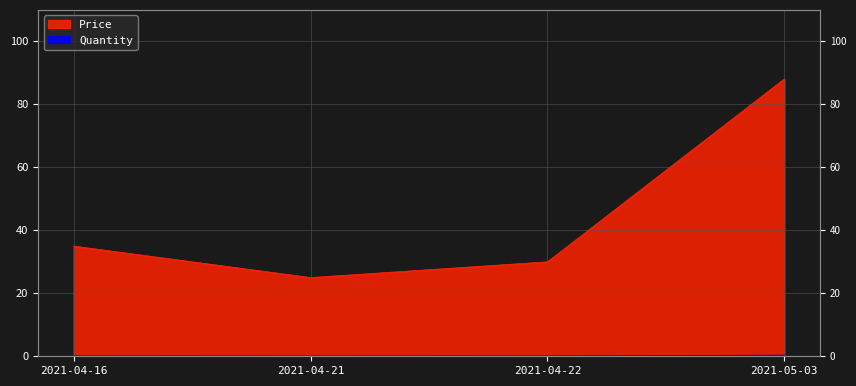

In Price, how many points are lower than both neighbors (excluding endpoints)?

1